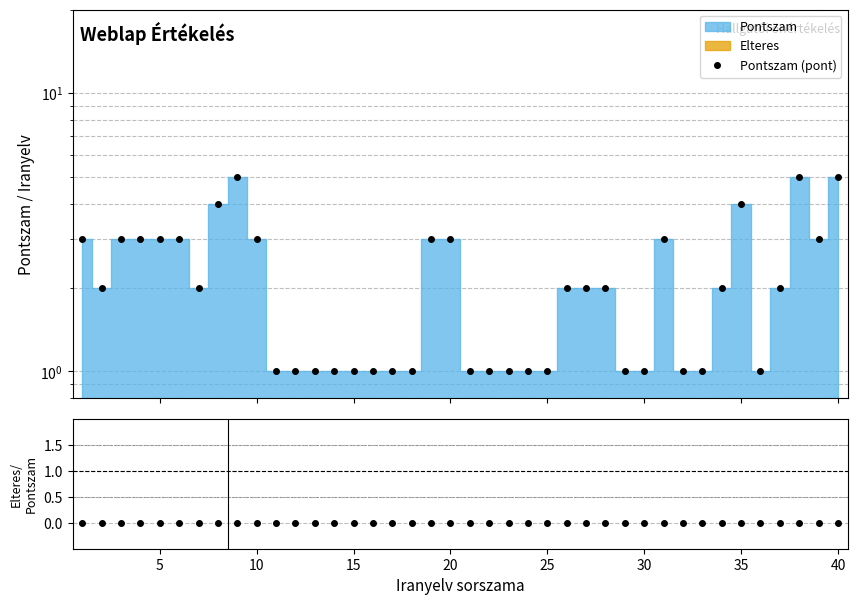

What is the difference between the maximum and minimum values in the Pontszam (pont) series?

4